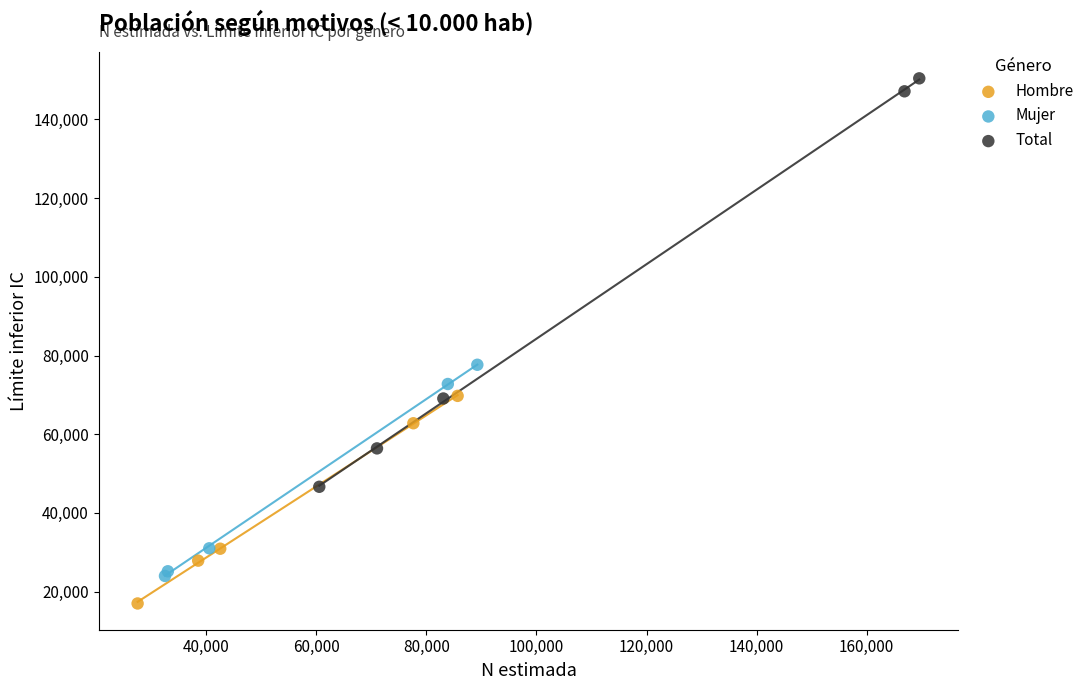

Which series contains the lowest Y value?

Hombre